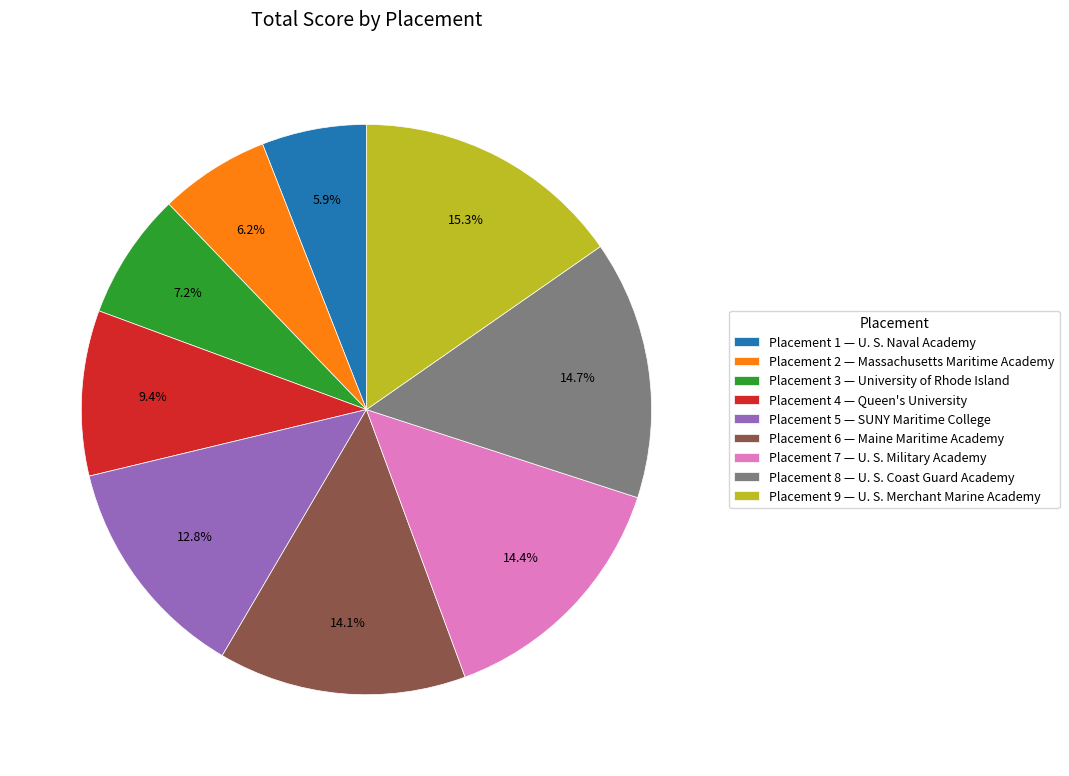

How many segments does this pie chart have?

9